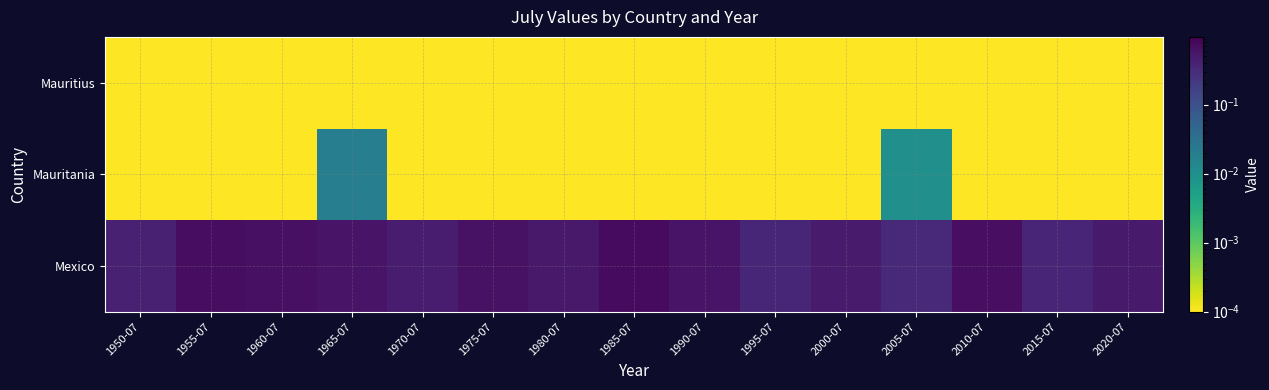

Rank the series by their maximum value, from highest to lowest.

Mexico, Mauritania, Mauritius